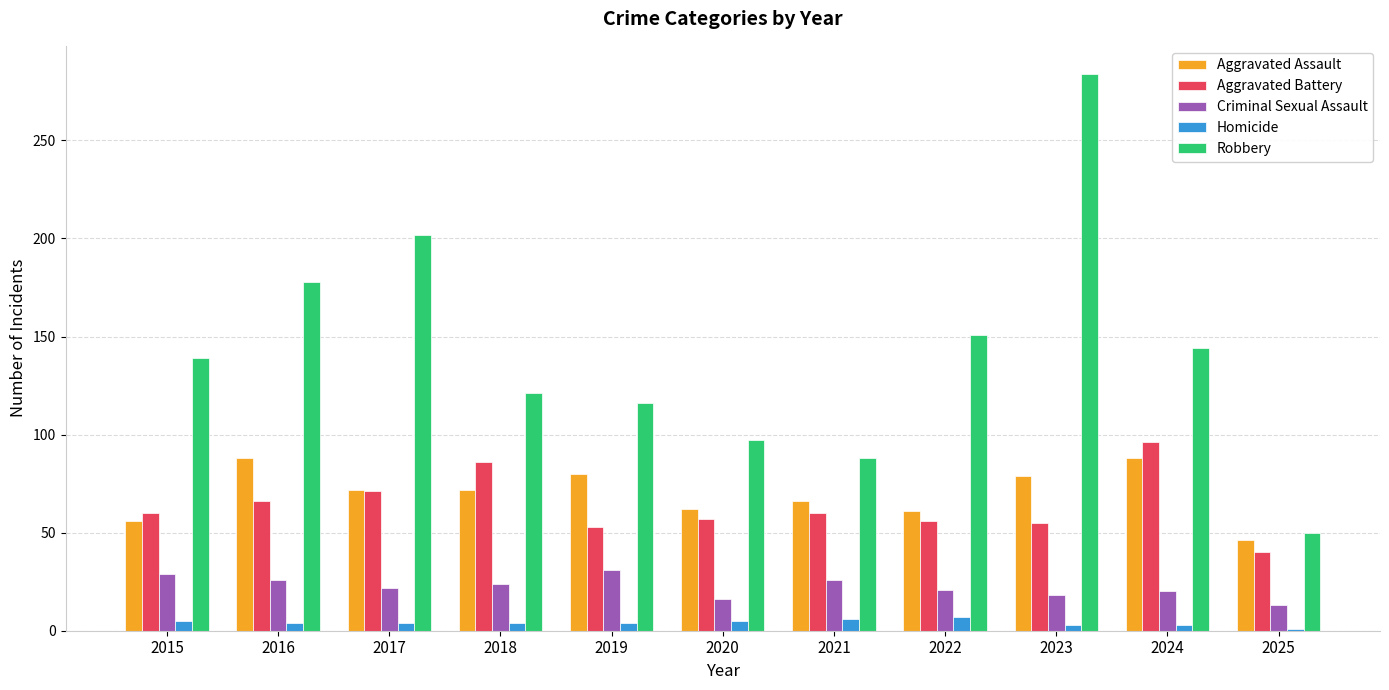

What is the sum of all Aggravated Battery values?

700